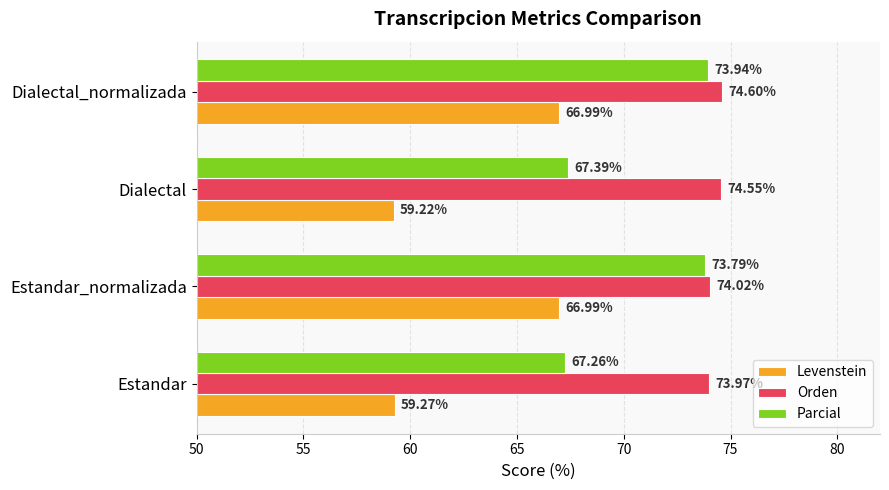

Is the value of Levenstein at Estandar_normalizada greater than the value of Parcial at Dialectal?

No